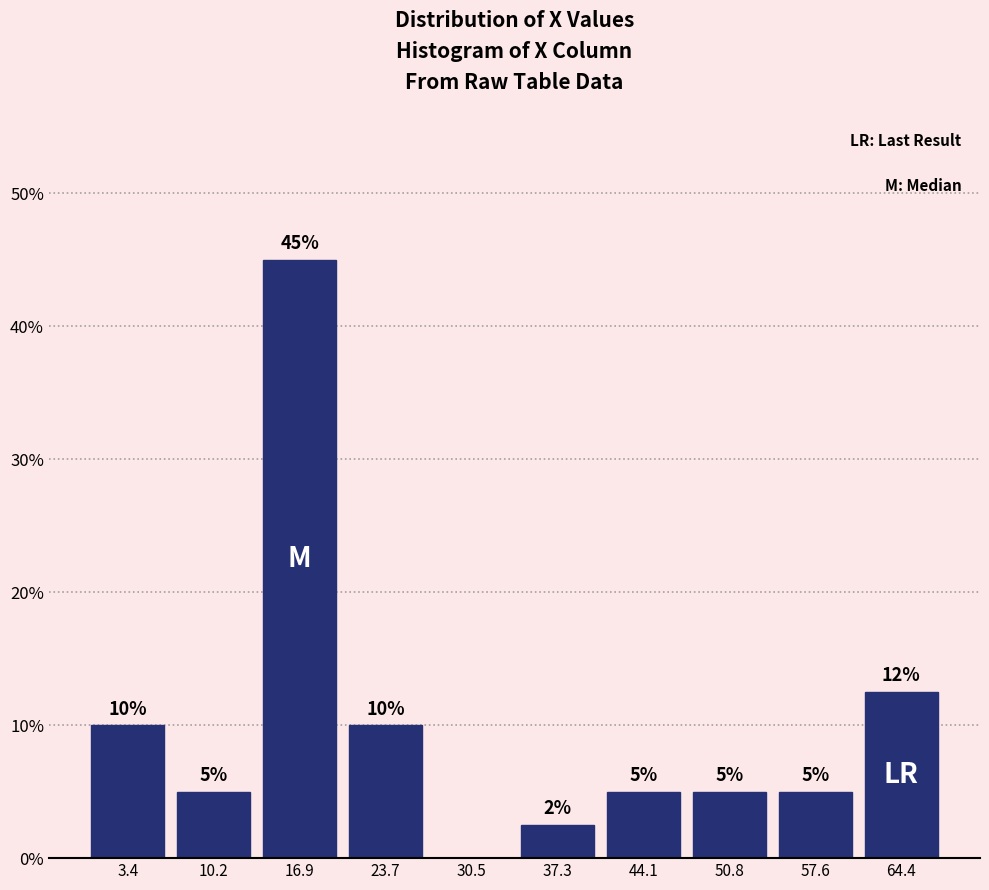

Which range on the x-axis has the tallest bar?

14 to 20